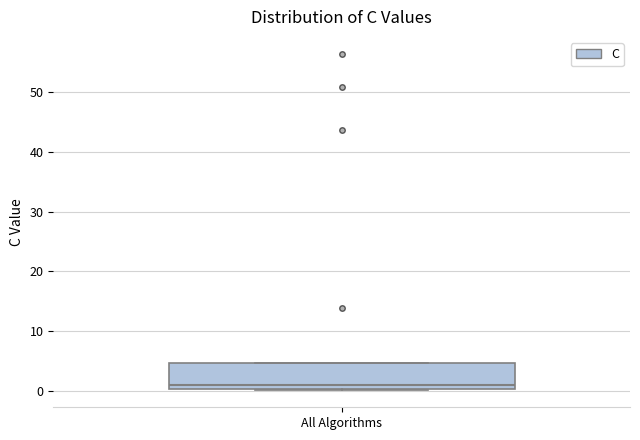

Read this box plot against the y-axis: the position of the median line, the range covered by the box, and the ends of both whiskers. The values are not printed on the chart, so give them approximately, as read against the axis.

median 1, box 0 to 5, whiskers 0 to 5